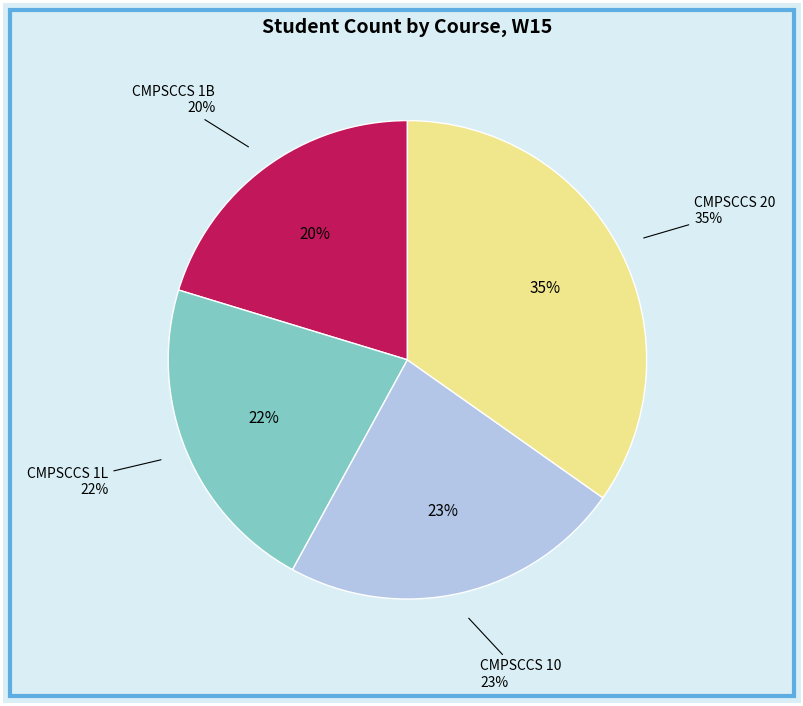

Combined, what portion of the pie is CMPSCCS 1L and CMPSCCS 1B?

42.0%